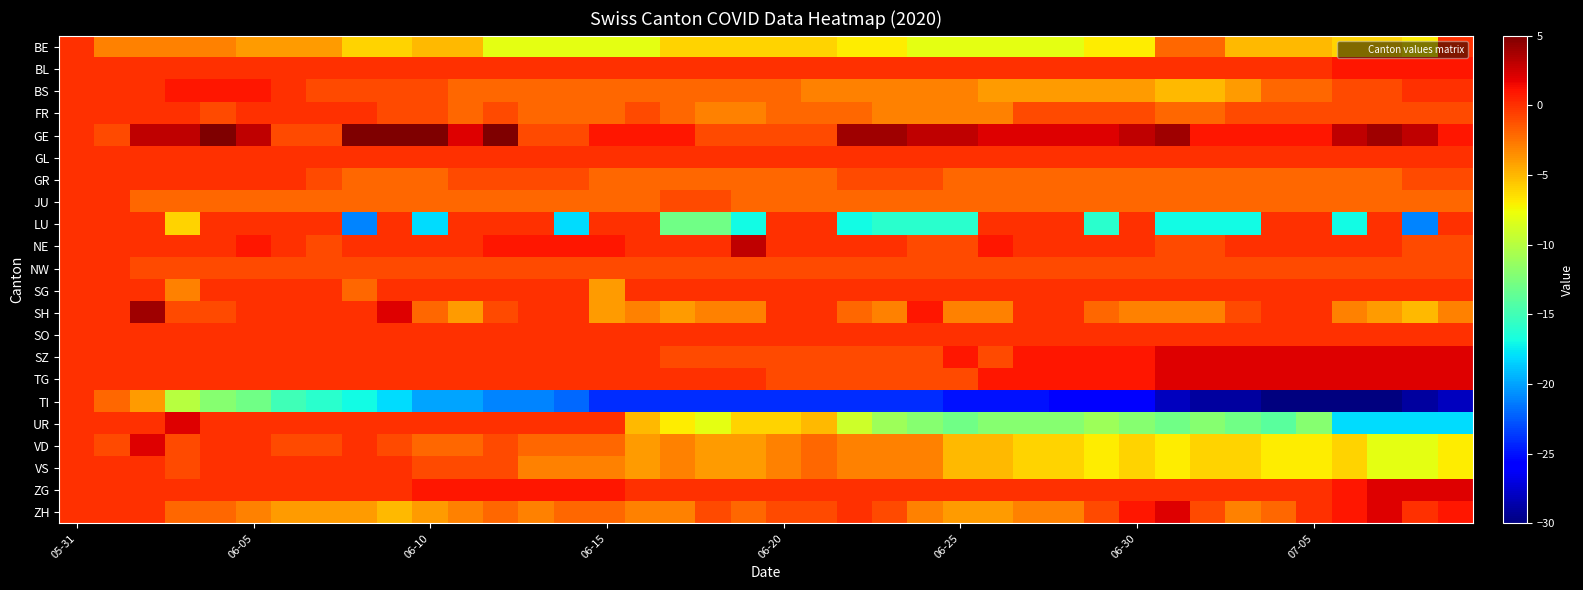

Which series has the widest spread of values?

TI